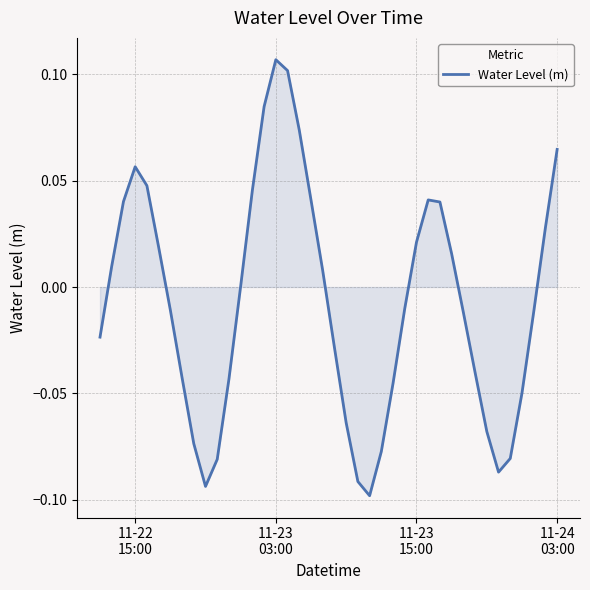

Does the chart have visible grid lines?

Yes